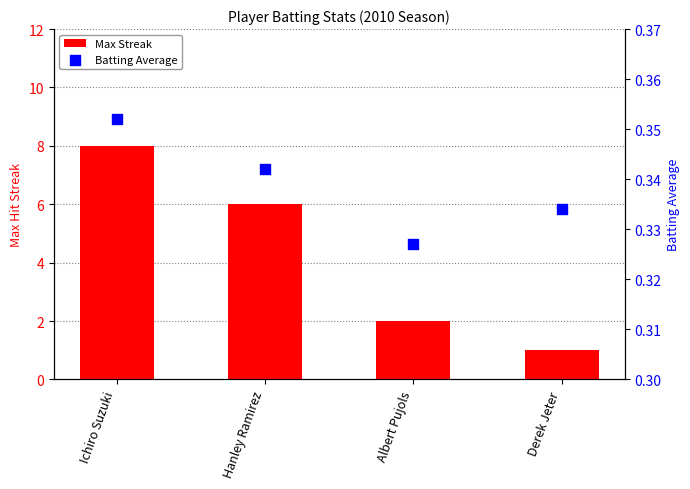

Which series has the largest total across all categories?

Max Streak